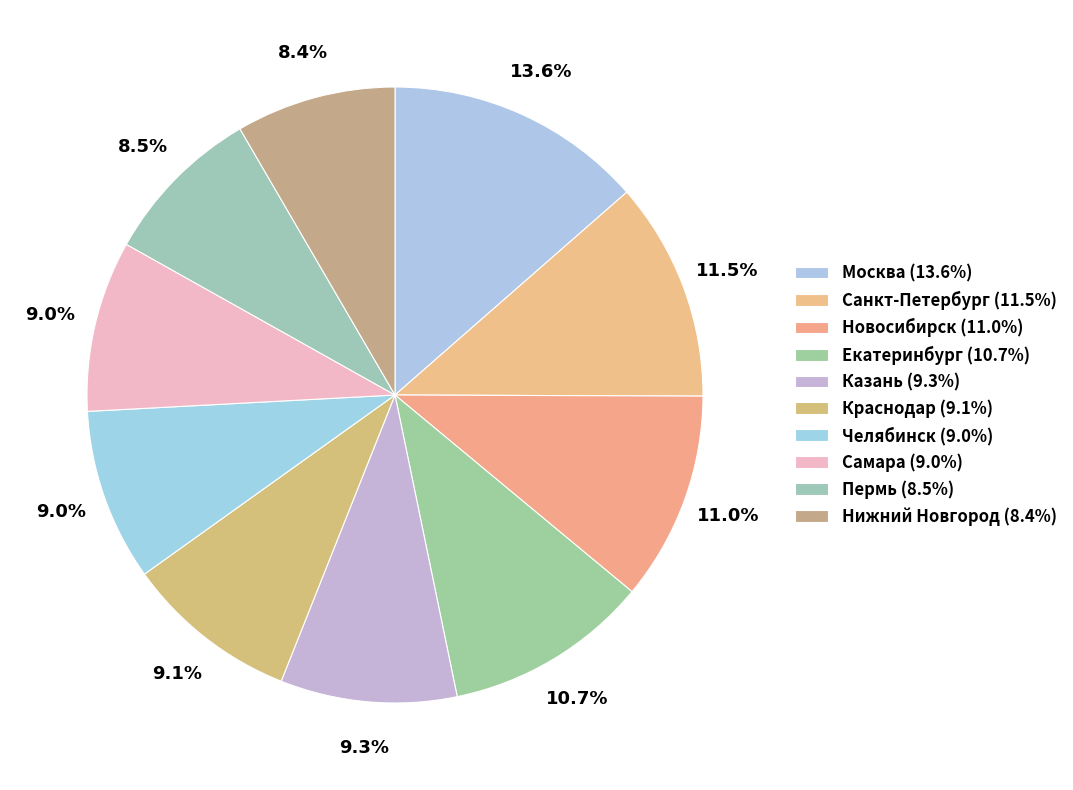

Is there a majority slice in this chart?

No